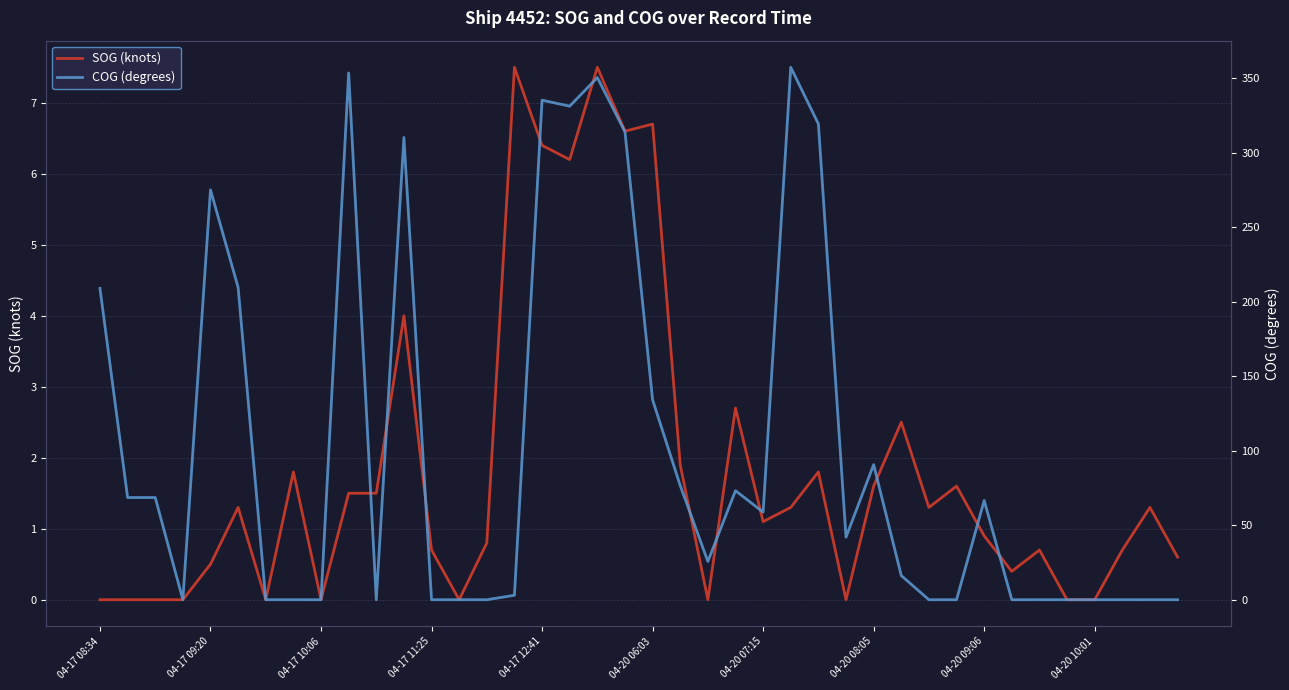

What is the value of the SOG (knots) point at the 12th from the left?

4.0